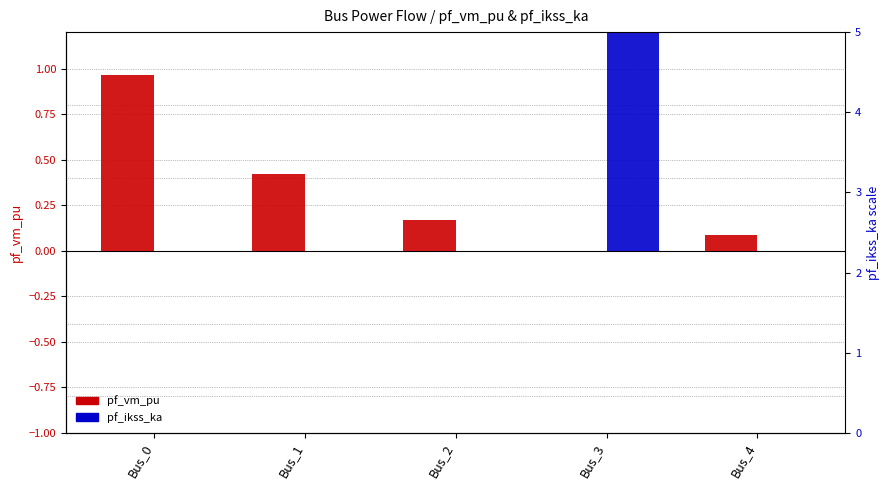

How many groups of bars are there?

5